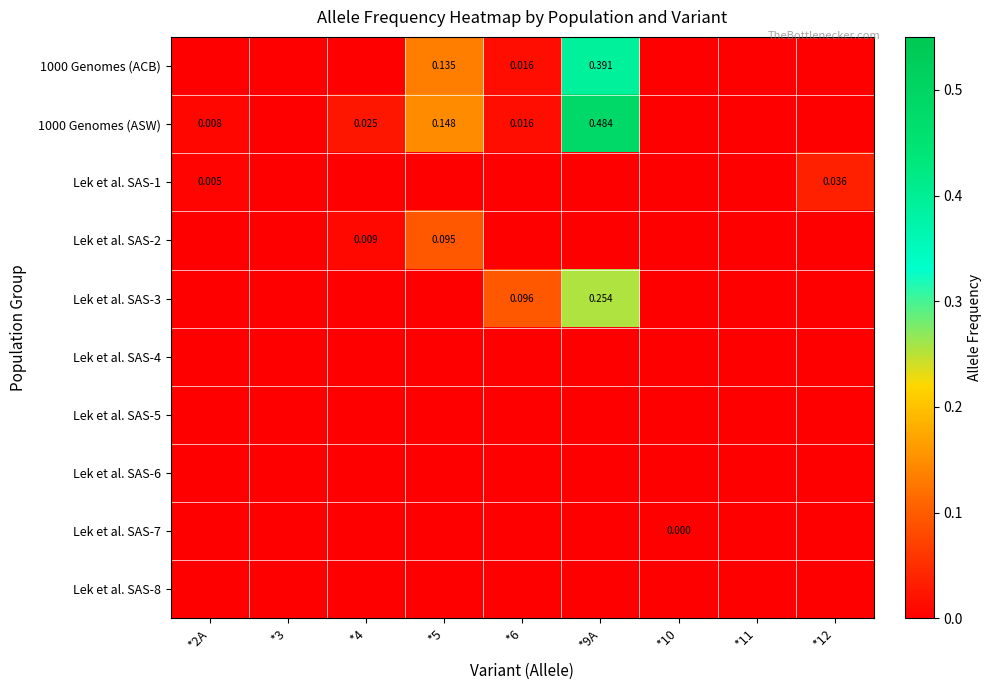

Which category has the lowest value in the Lek et al. SAS-5 series?

*2A